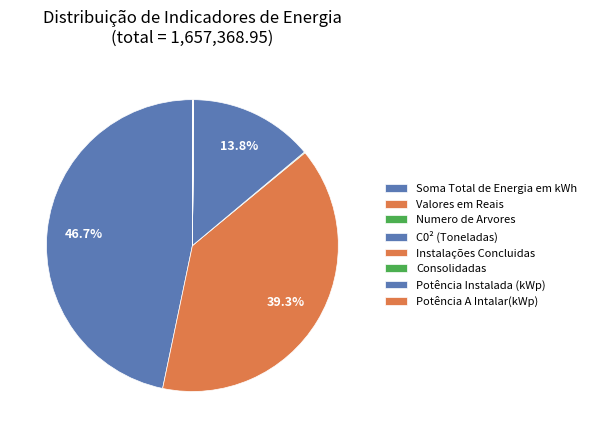

Is it true that Valores em Reais is 39% of the pie?

True